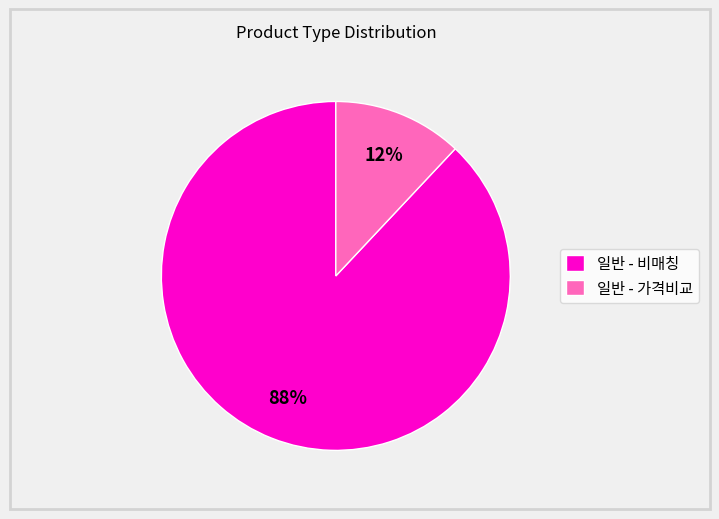

Combined, do 일반 - 비매칭 and 일반 - 가격비교 account for over 50%?

Yes